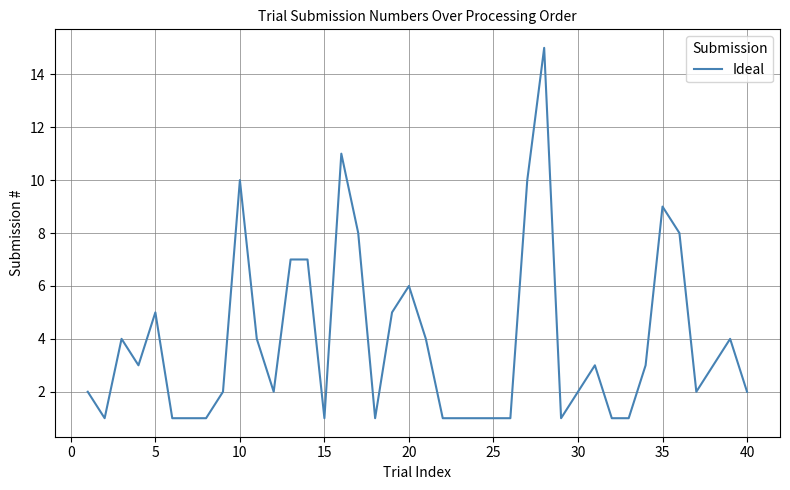

What is the greatest value displayed?

15